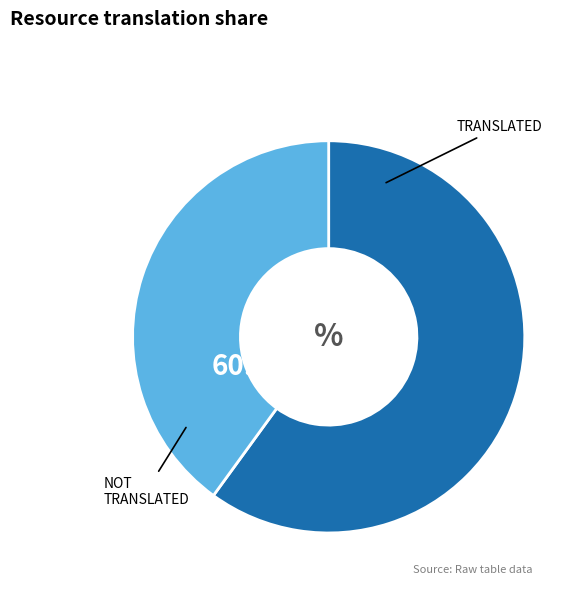

Does any single category account for the majority?

Yes